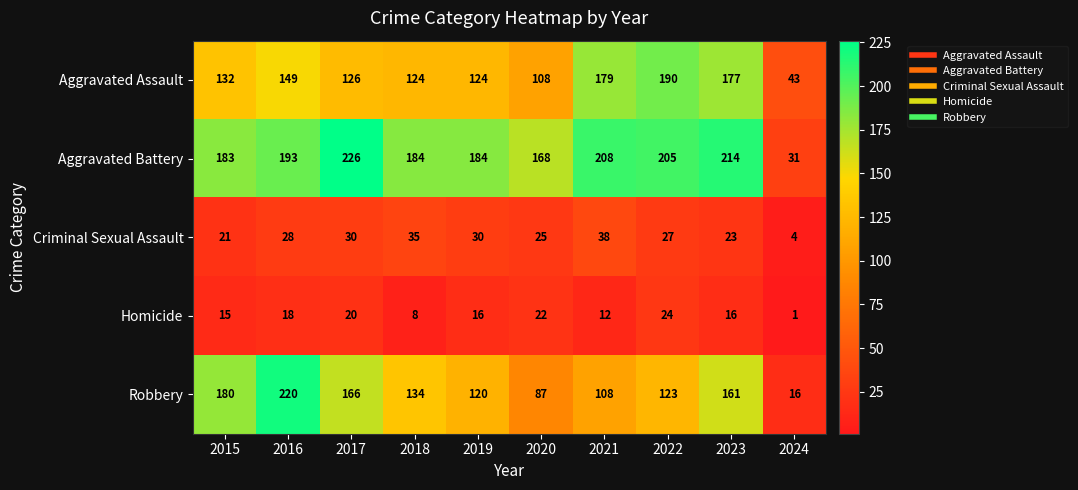

What is the maximum value for Criminal Sexual Assault?

38